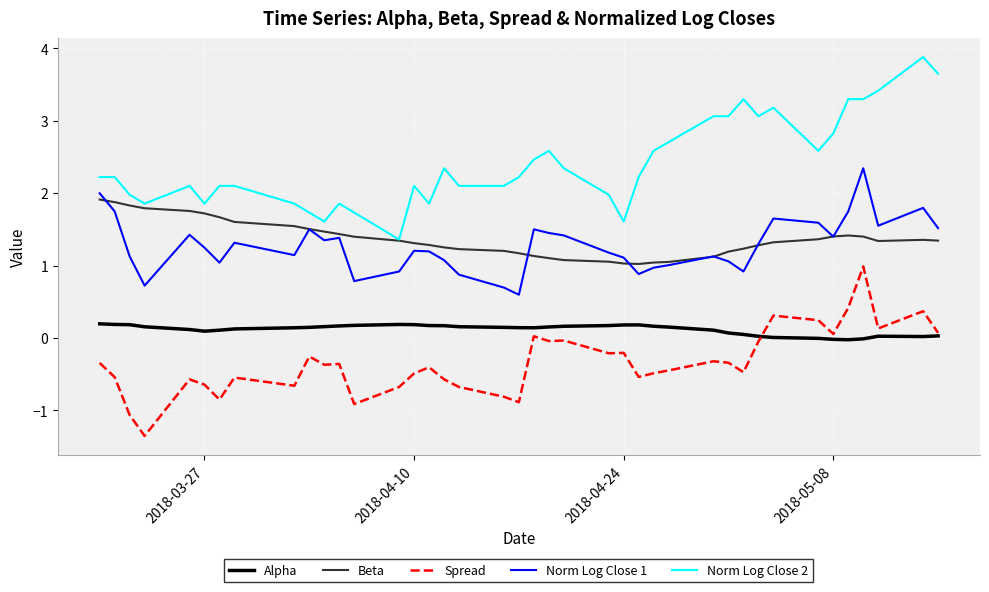

What is the minimum value for Norm Log Close 1?

0.6